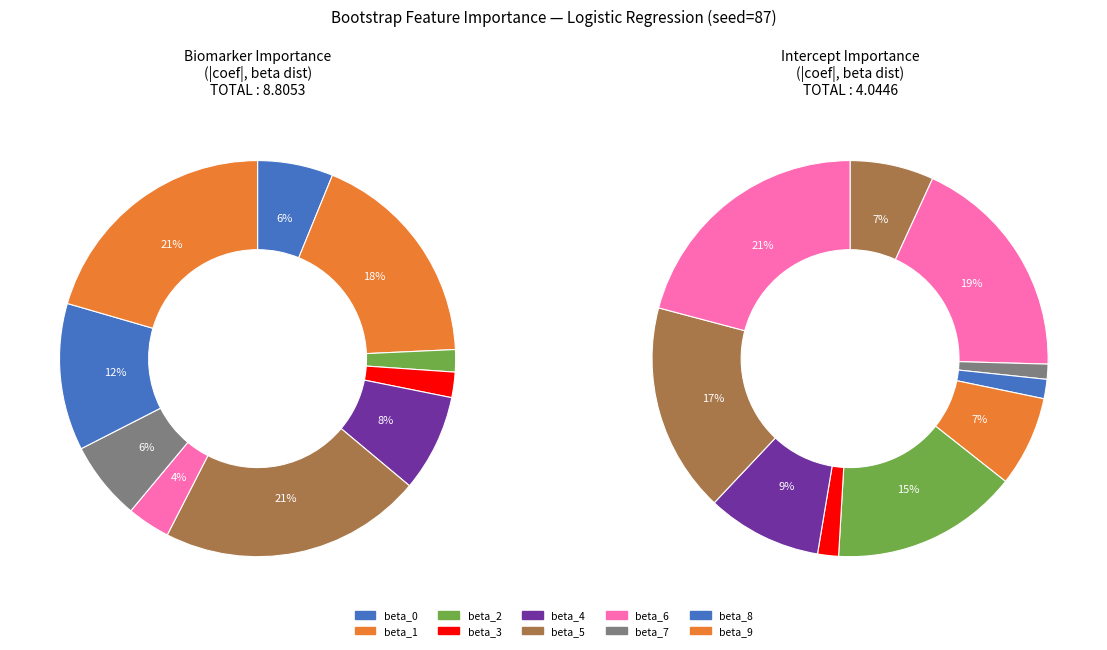

The beta_6 slice represents 1% of the pie. True or false?

False